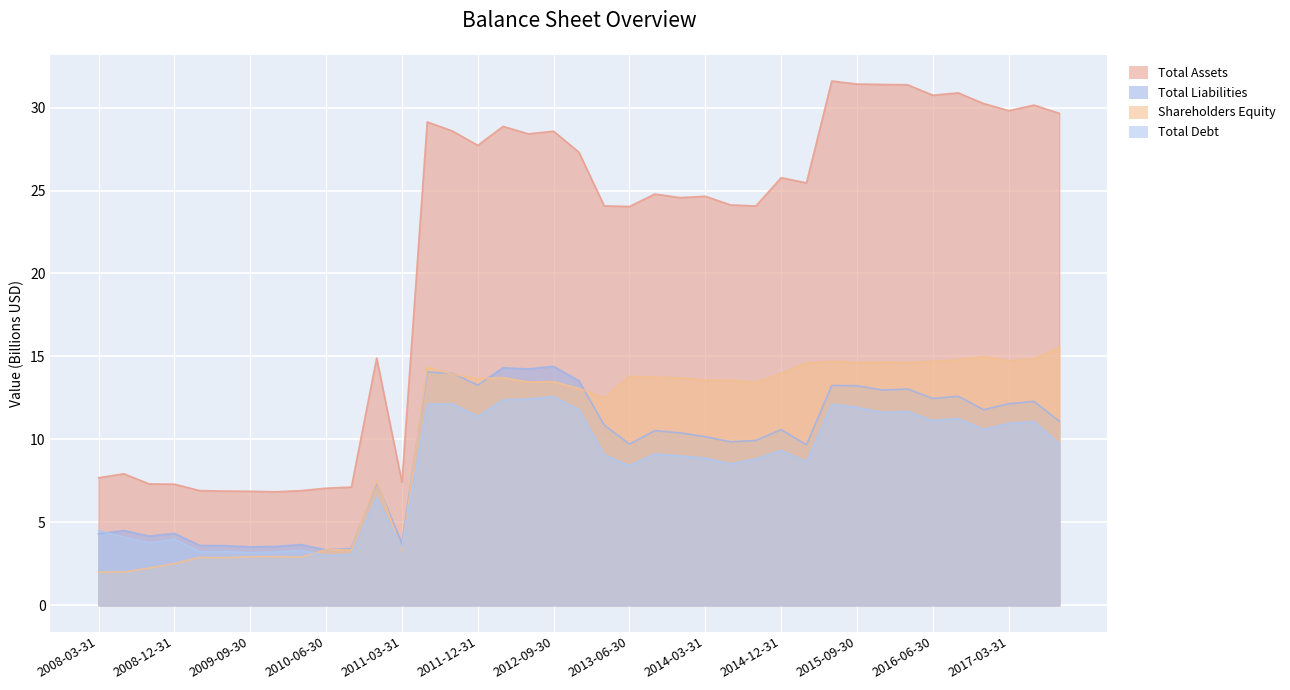

What is the difference between the highest and lowest values at 2016-12-31?

19.6